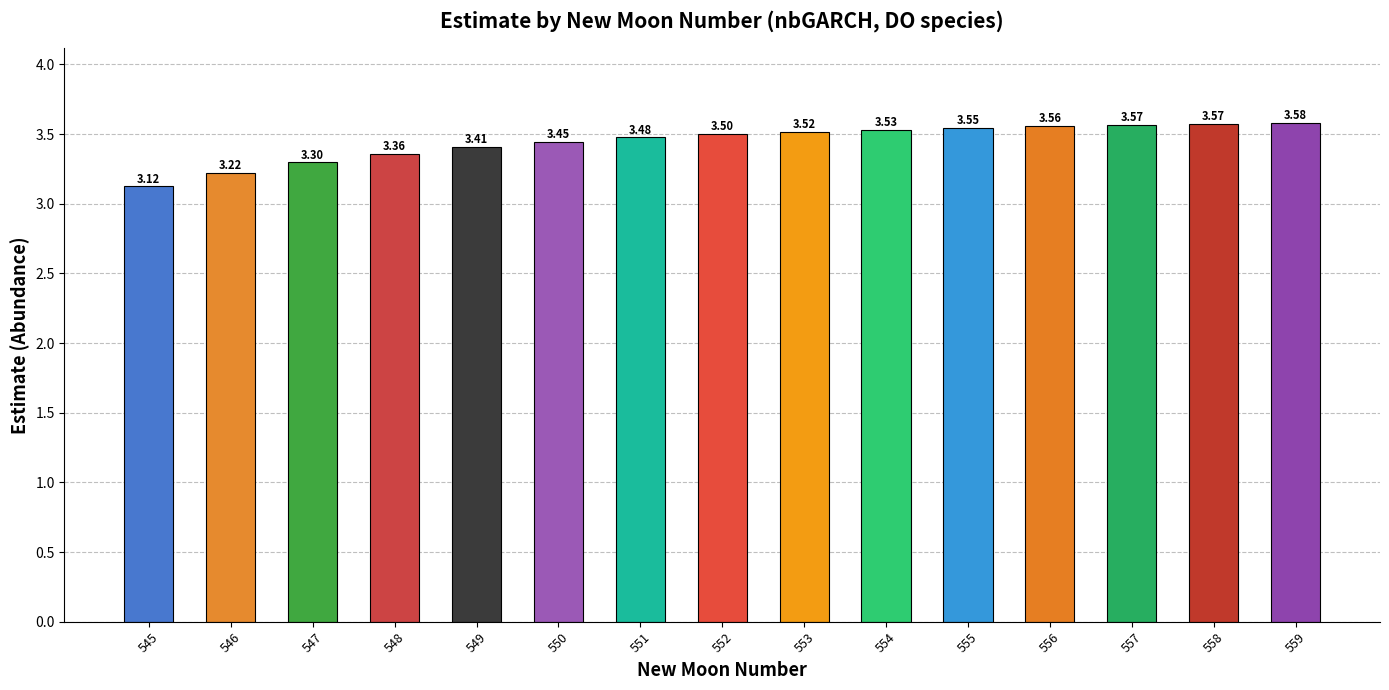

What is the sum of the values at 555 and 552?

7.0